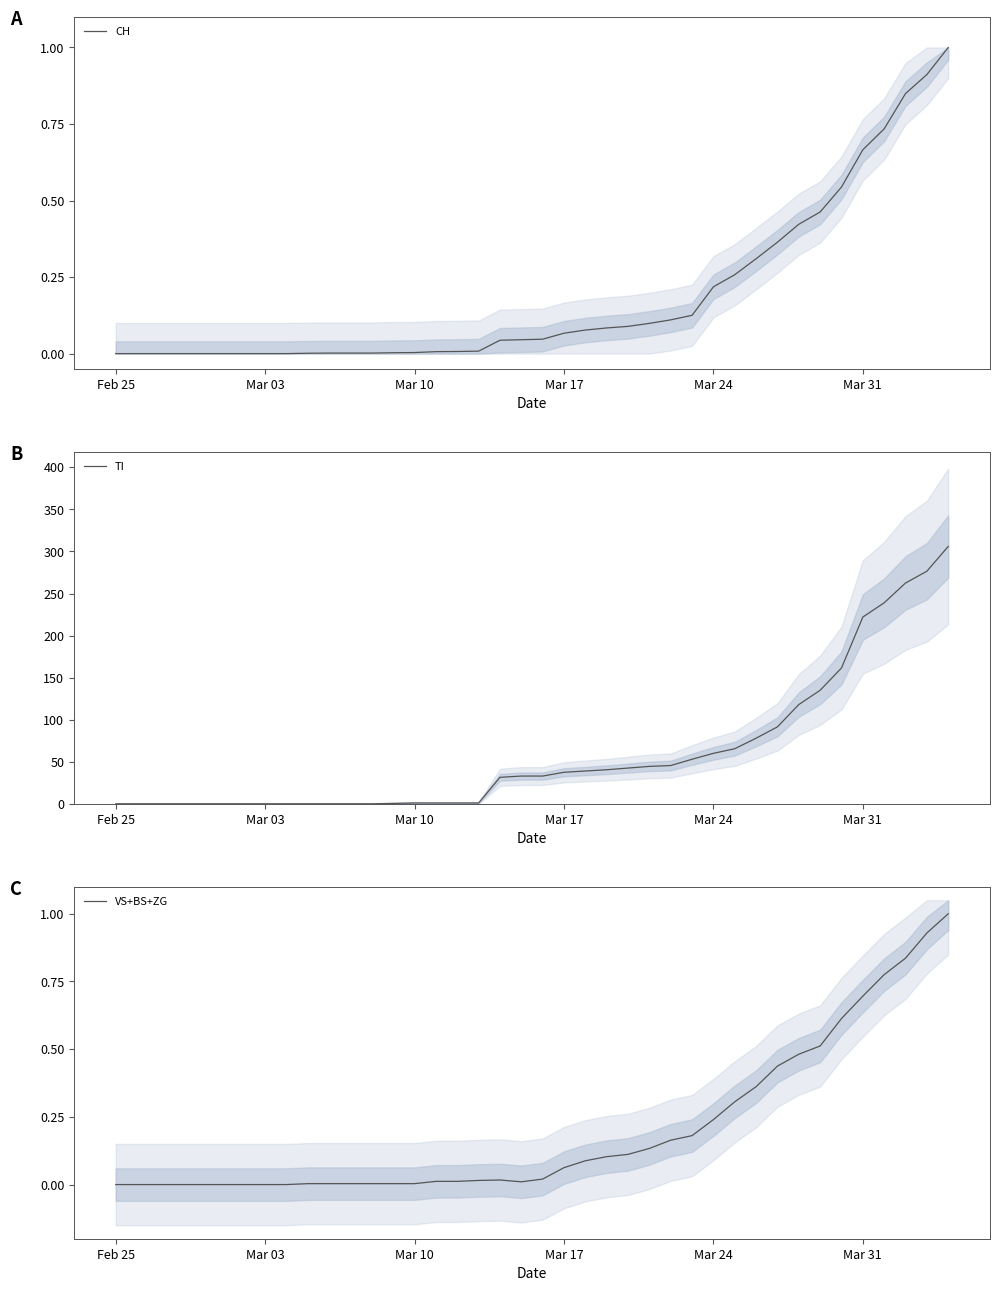

What is the sum of all VS+BS+ZG values?

8.1